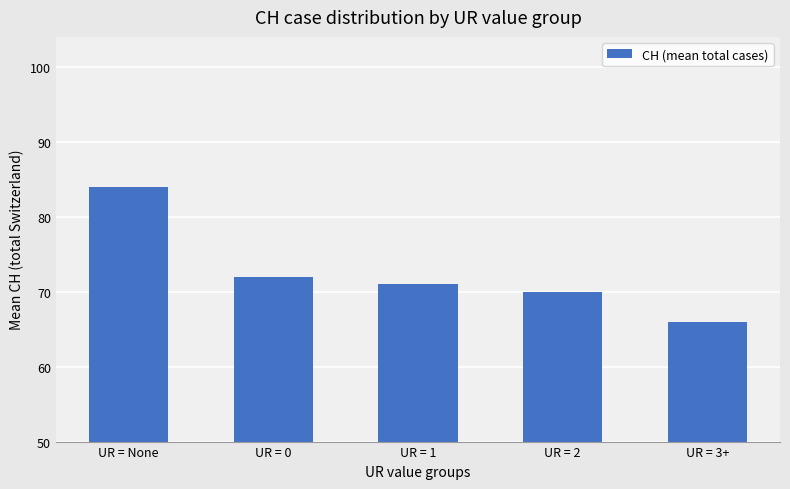

What is the label of the 4th bar from the left?

UR = 2